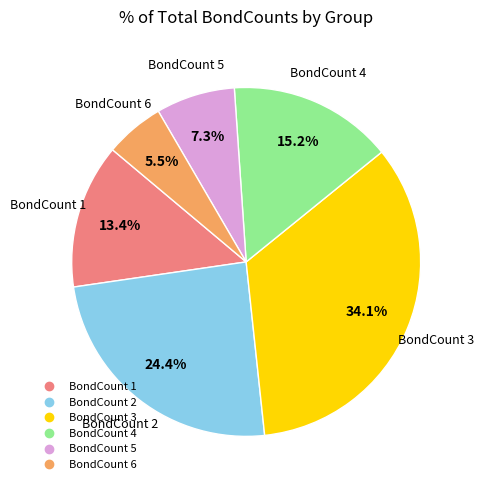

Does any single category account for the majority?

No